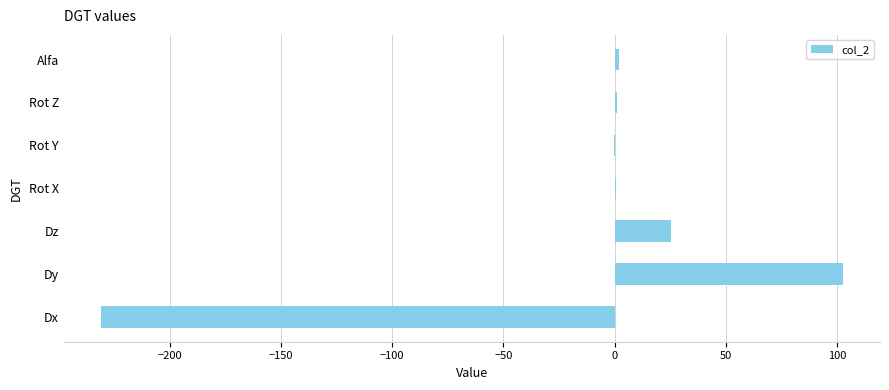

Which category has the highest value across all series?

Dy